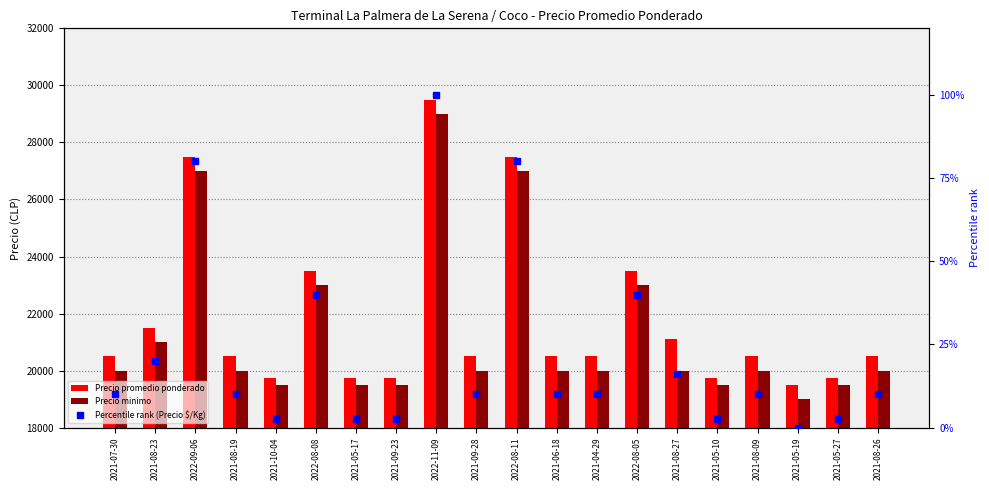

Read the Precio promedio ponderado value at 2021-08-26.

20500.0